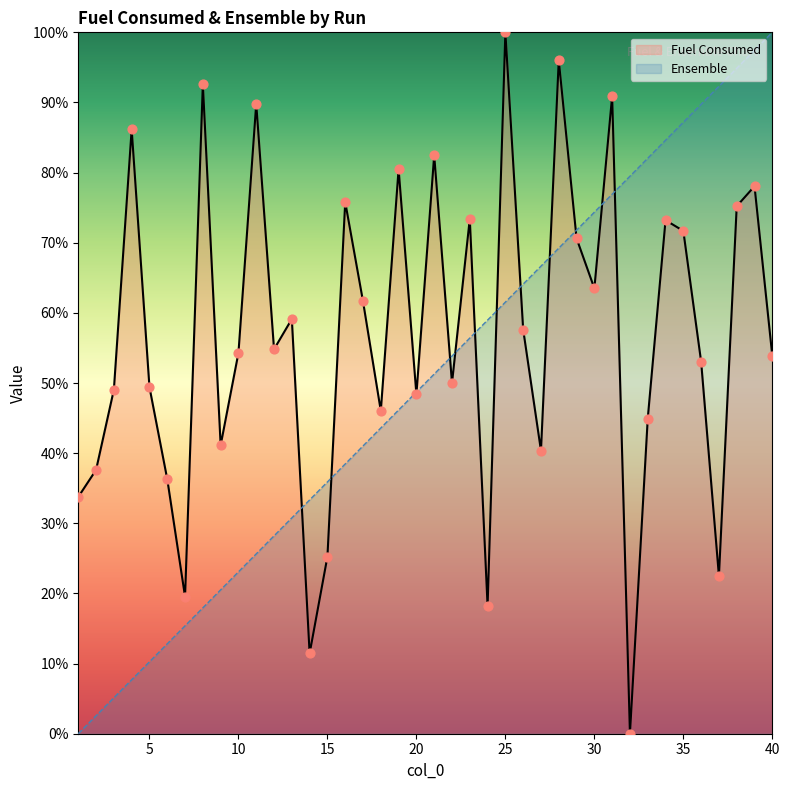

At how many categories does at least one series exceed 44?

33